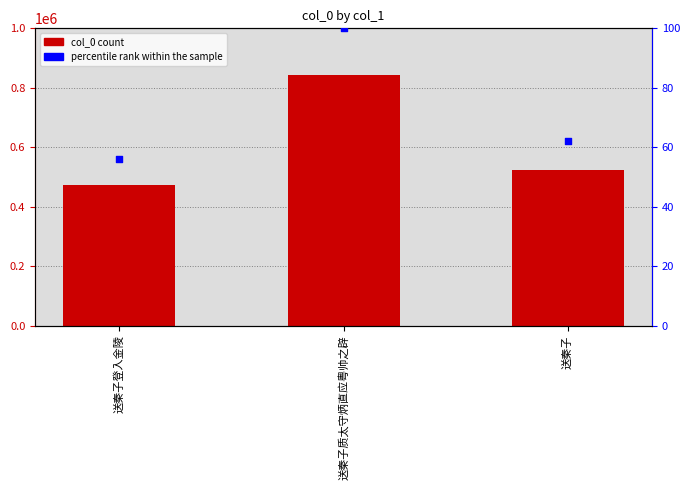

Is the value of col_0 at 送秦子登入金陵 greater than the value of percentile rank within the sample at 送秦子?

Yes